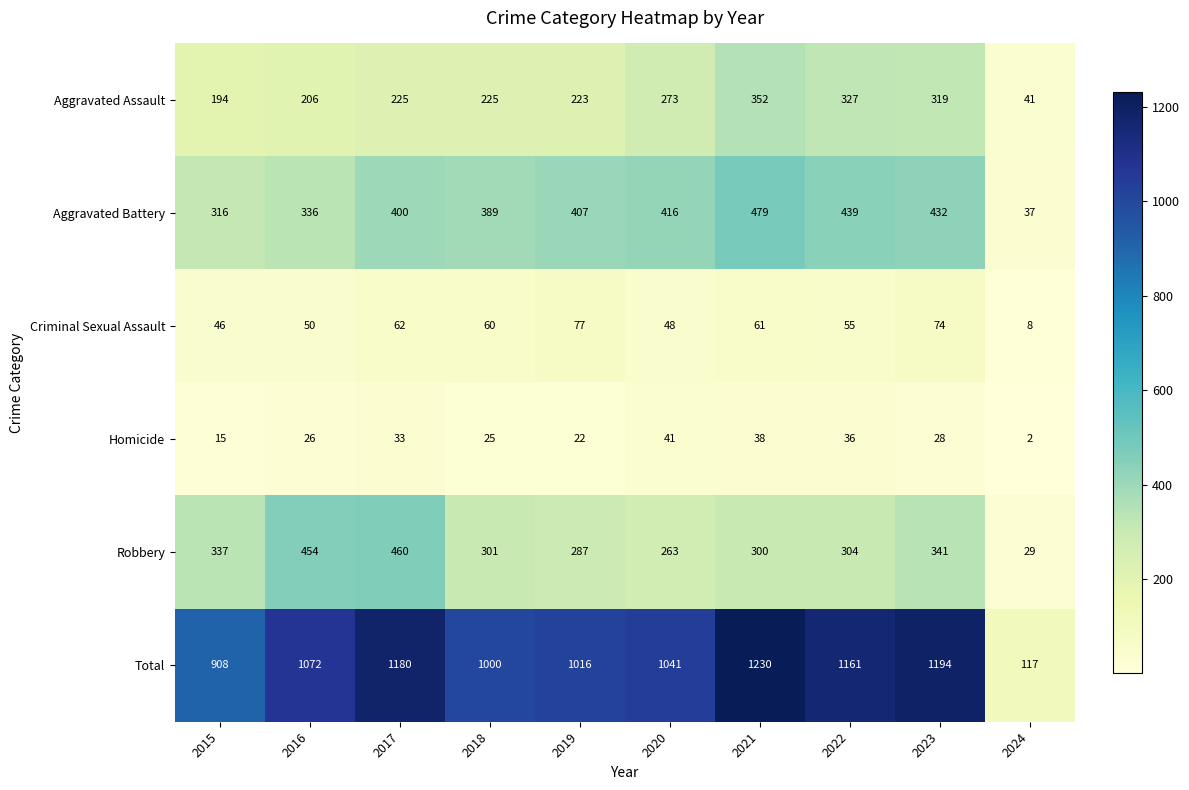

What is the difference between the maximum and minimum values in the Homicide series?

39